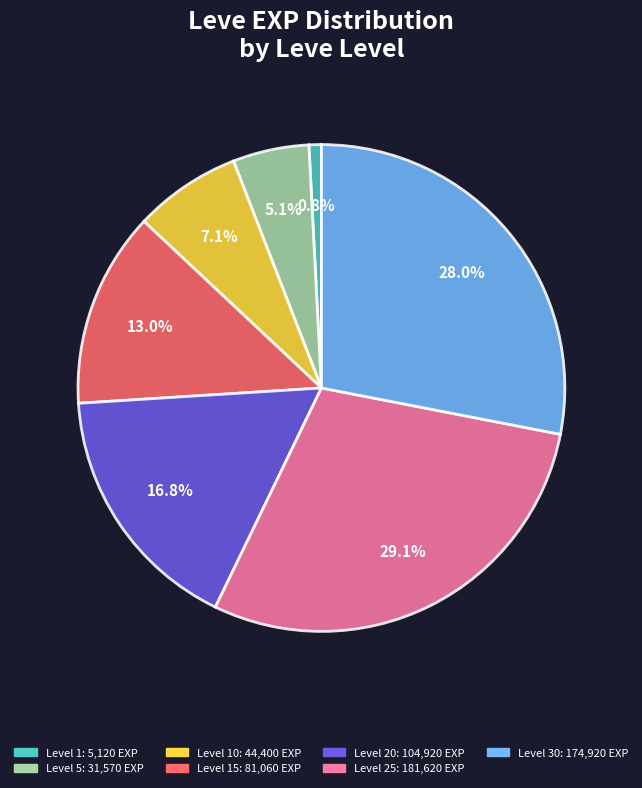

Is there any slice that represents more than half of the pie?

No